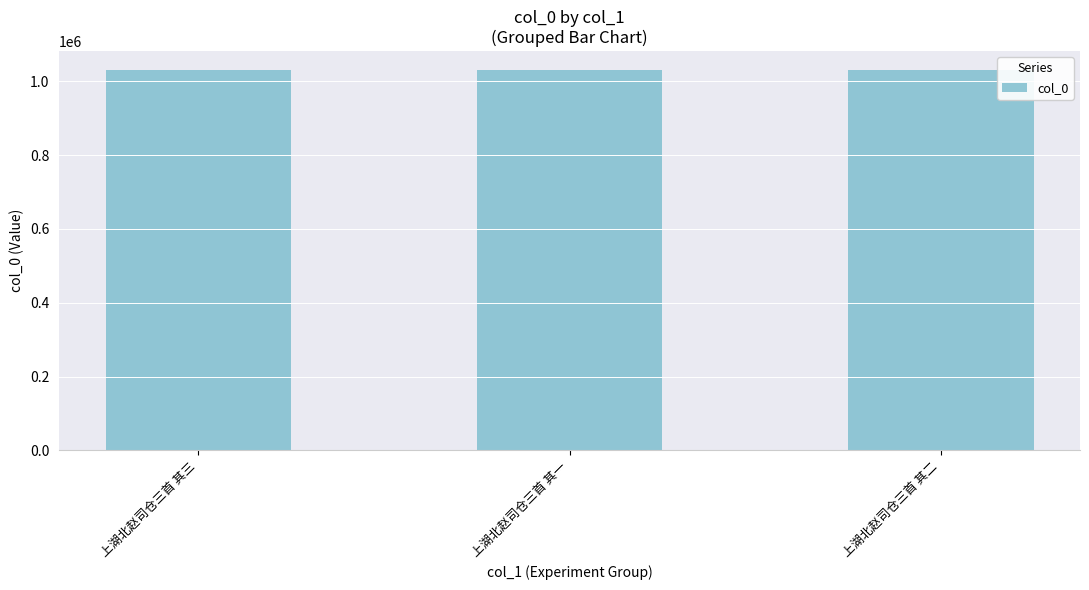

What is the value of the 1st bar from the left?

1030023